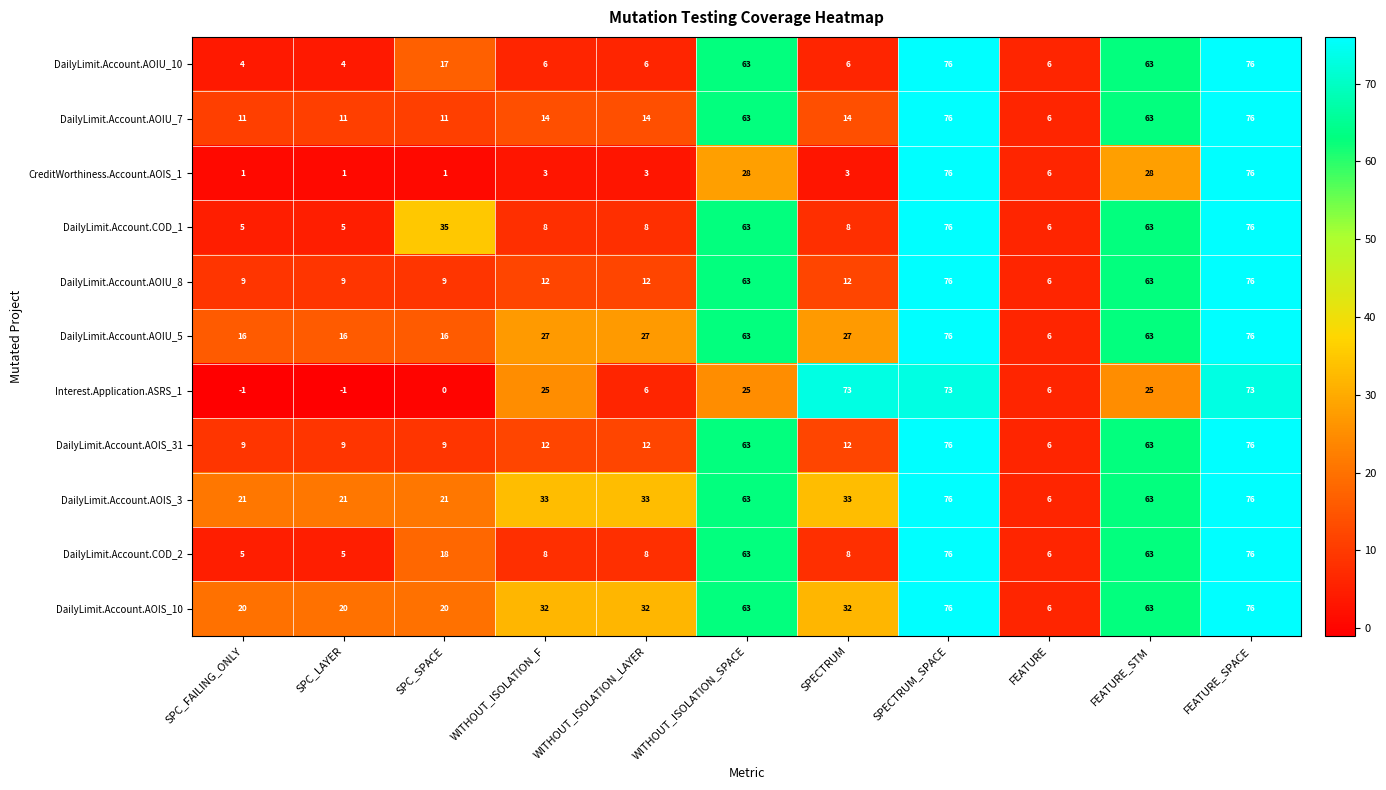

What is the lowest value of the DailyLimit.Account.AOIS_31 series?

6